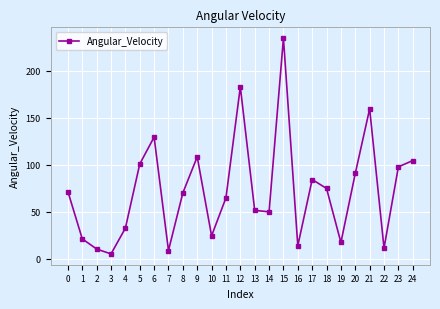

What is the value of the 1st point from the left?

71.5